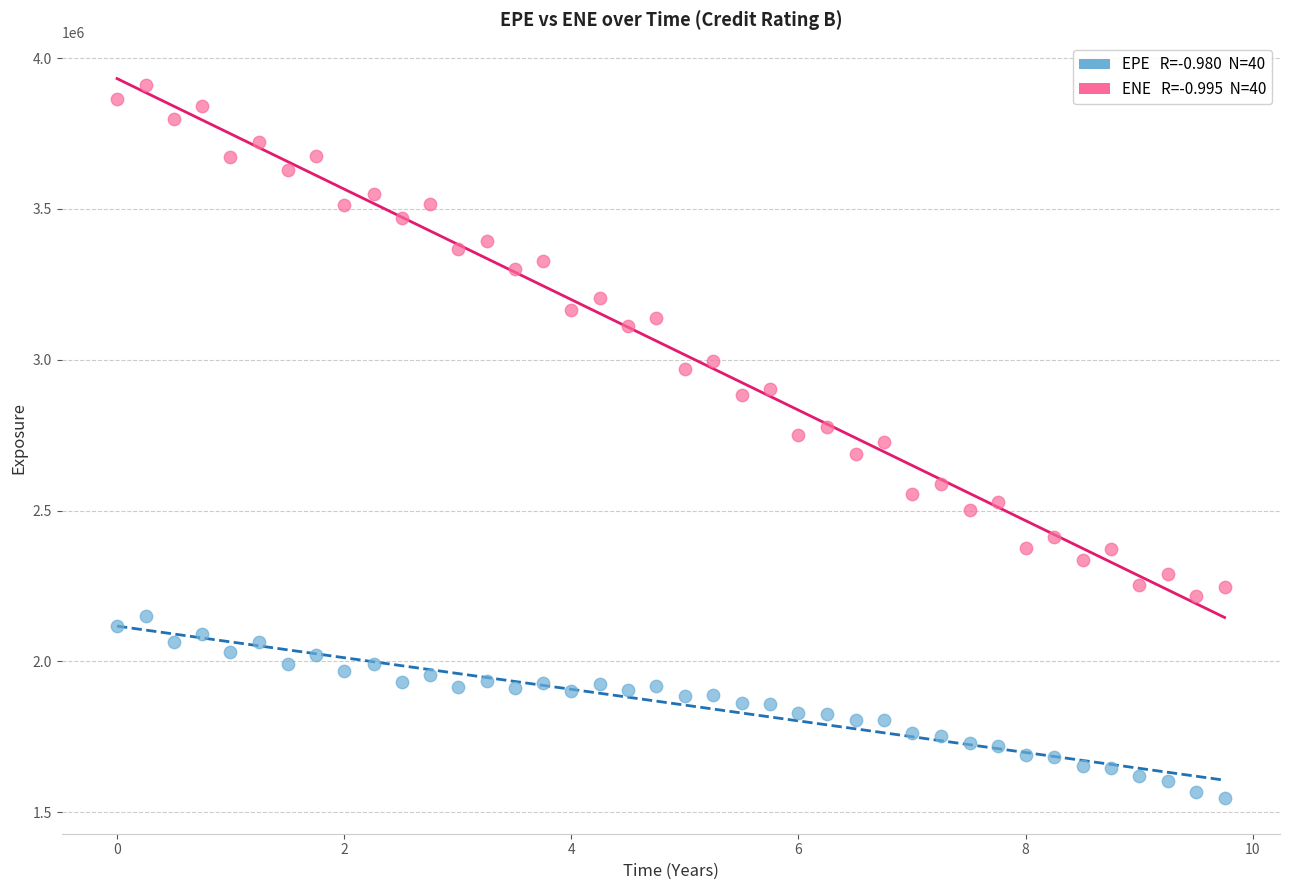

Across all data points, what is the range of Y values (max minus min)?

2364997.7